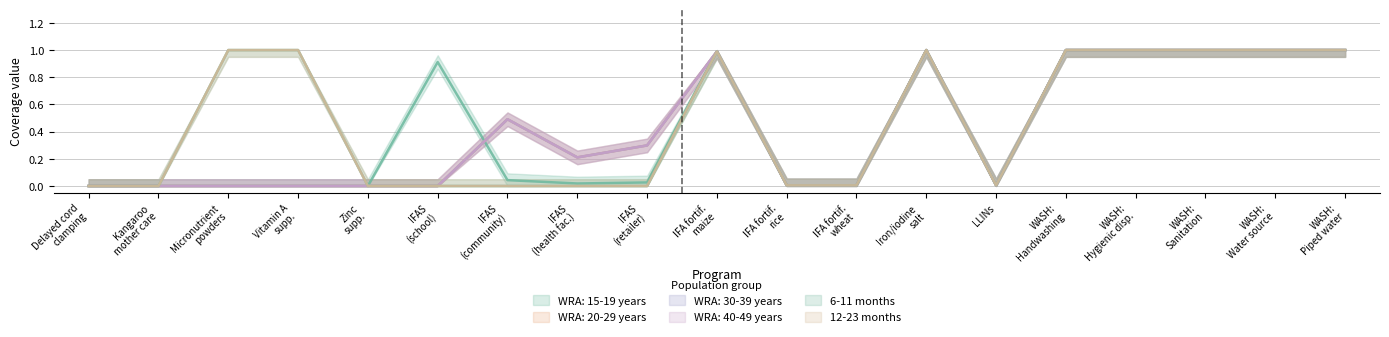

True or false: 6-11 months and WRA: 15-19 years intersect in this chart.

False